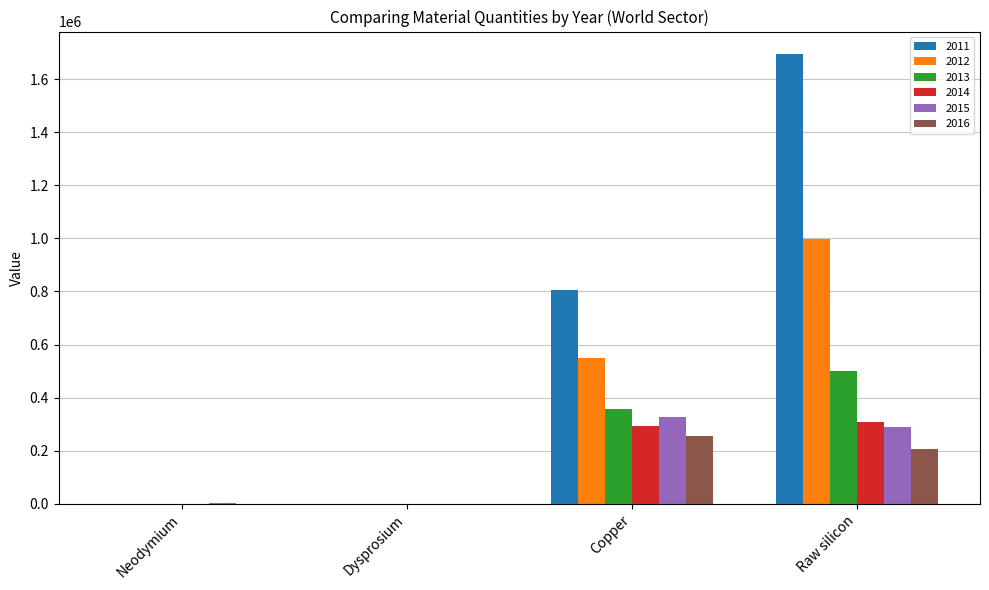

How many groups of bars are there?

4